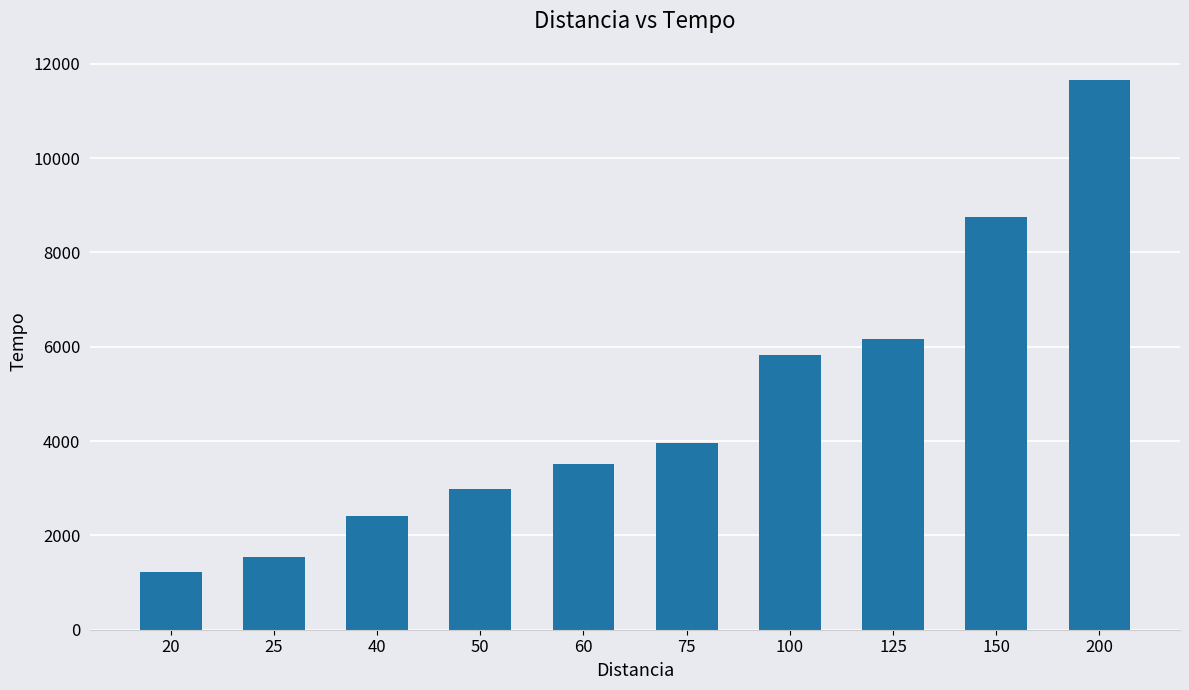

Which category has the highest value across all series?

200